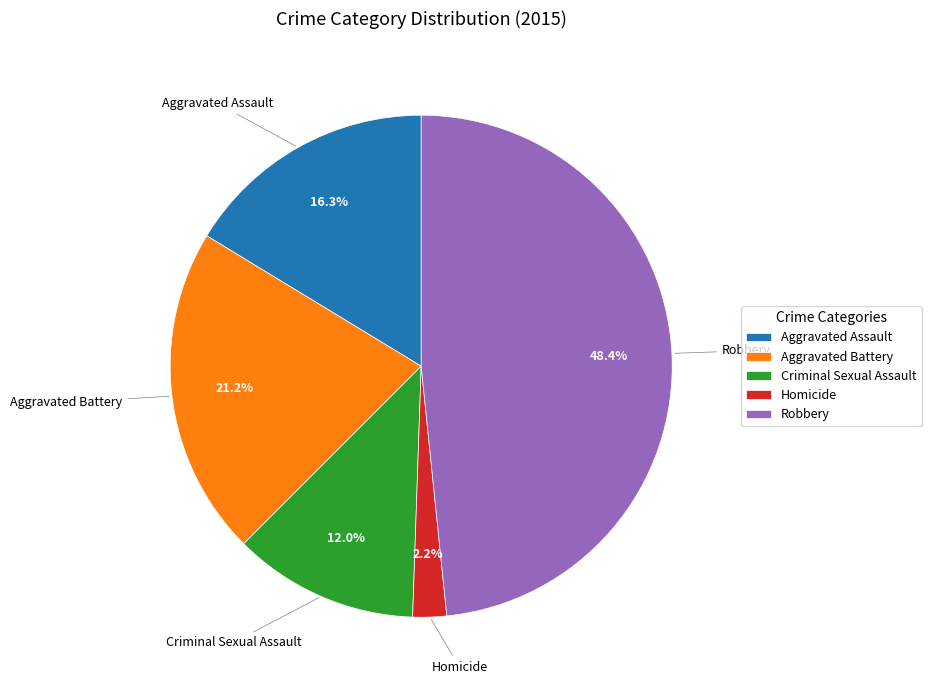

Does Aggravated Assault account for over 50% of the chart?

No